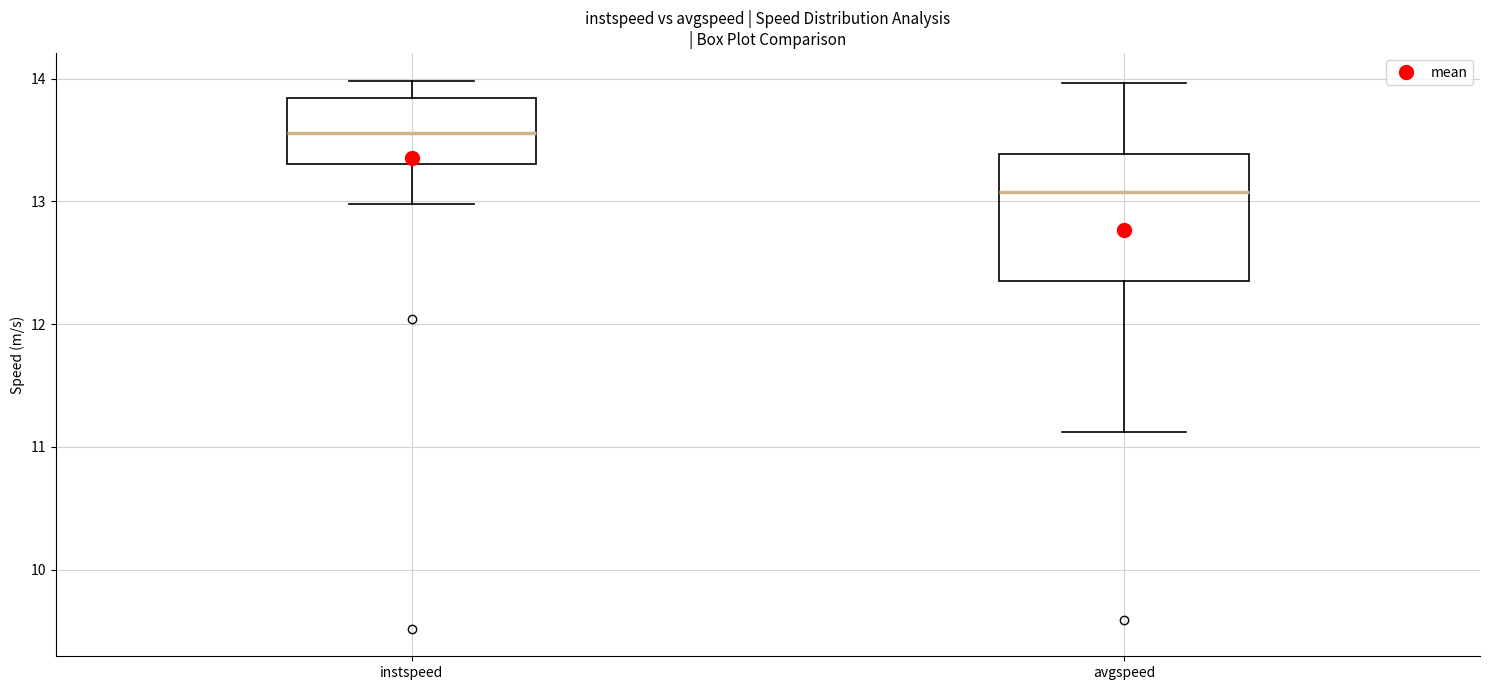

Reading left to right, transcribe this box plot: for each box, give where its median line is, the range the box spans, and where its two whiskers end, as read against the y-axis. The values are not printed on the chart, so give them approximately, as read against the axis.

instspeed: median 13.6, box 13.3 to 13.8, whiskers 13.0 to 14.0
avgspeed: median 13.1, box 12.4 to 13.4, whiskers 11.1 to 14.0